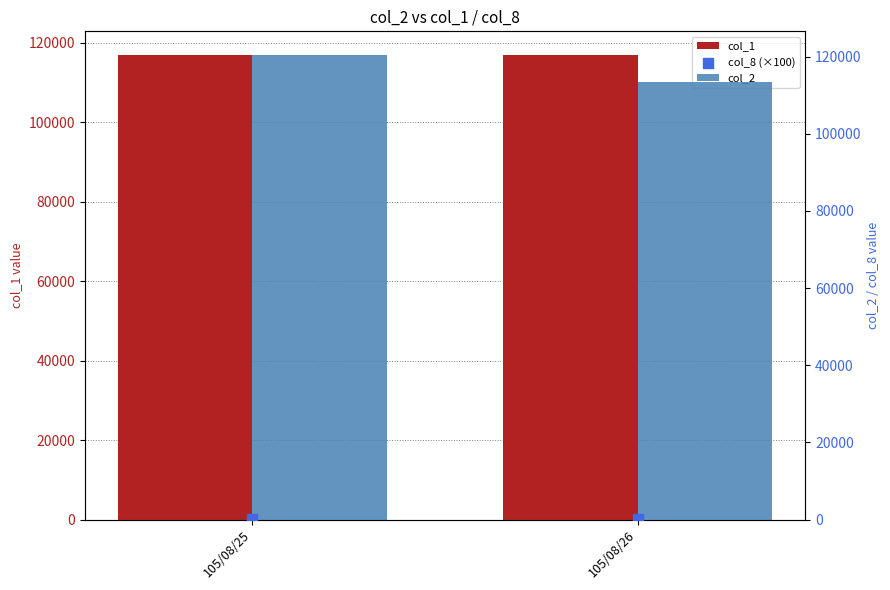

What are all the series names shown in the legend?

col_1, col_2, col_8 (×100)